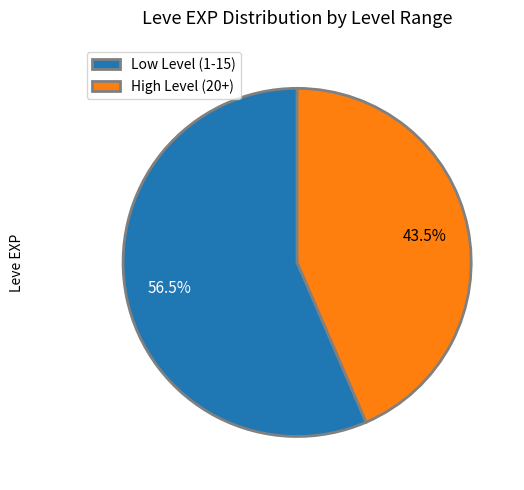

Rank the categories by value from lowest to highest.

High Level (20+), Low Level (1-15)